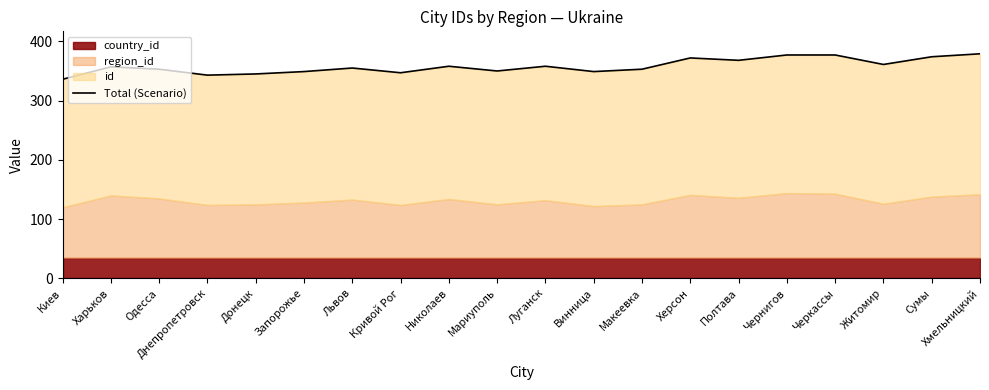

How many points are higher than both their immediate neighbors (excluding endpoints)?

5